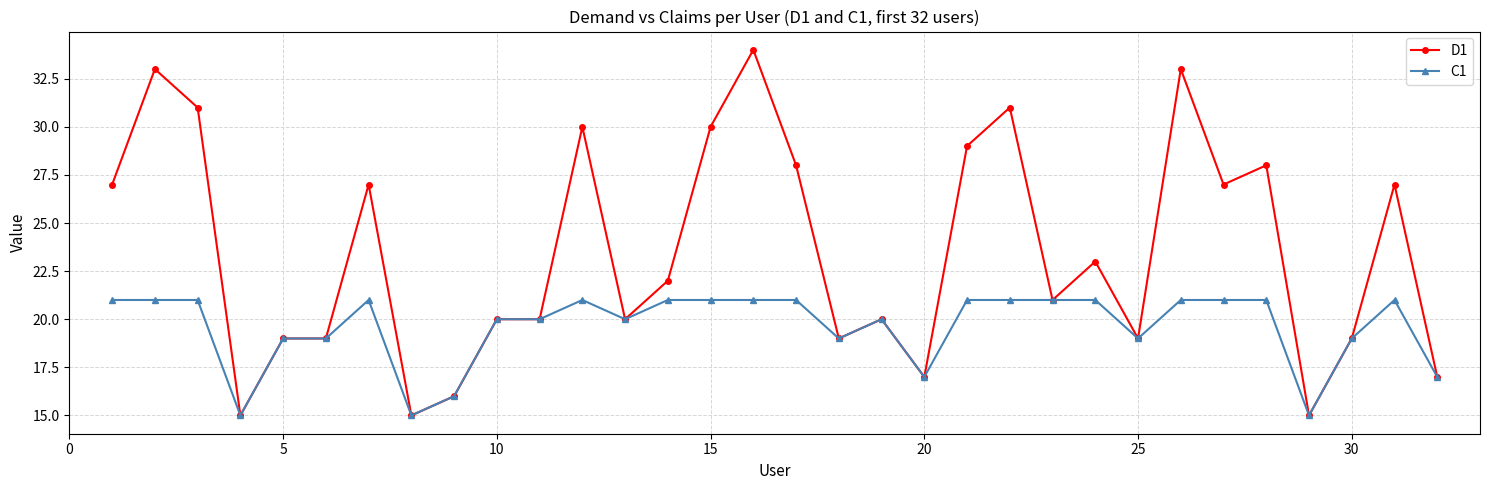

Which series has the largest total across all categories?

D1